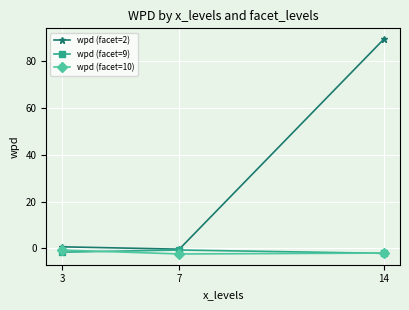

Which category has the highest value in the wpd (facet=10) series?

3